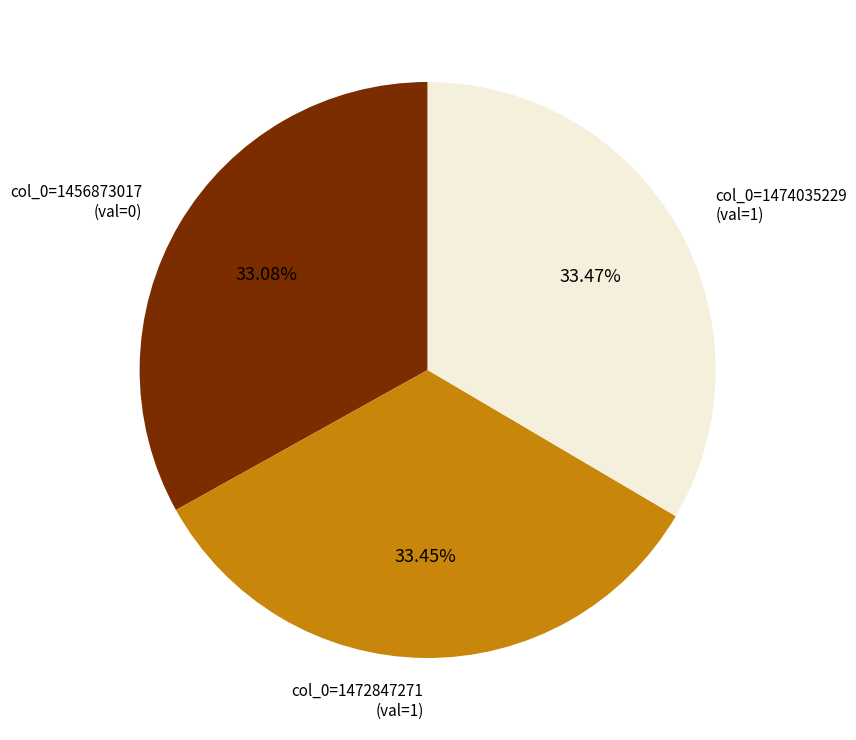

Is there a majority slice in this chart?

No